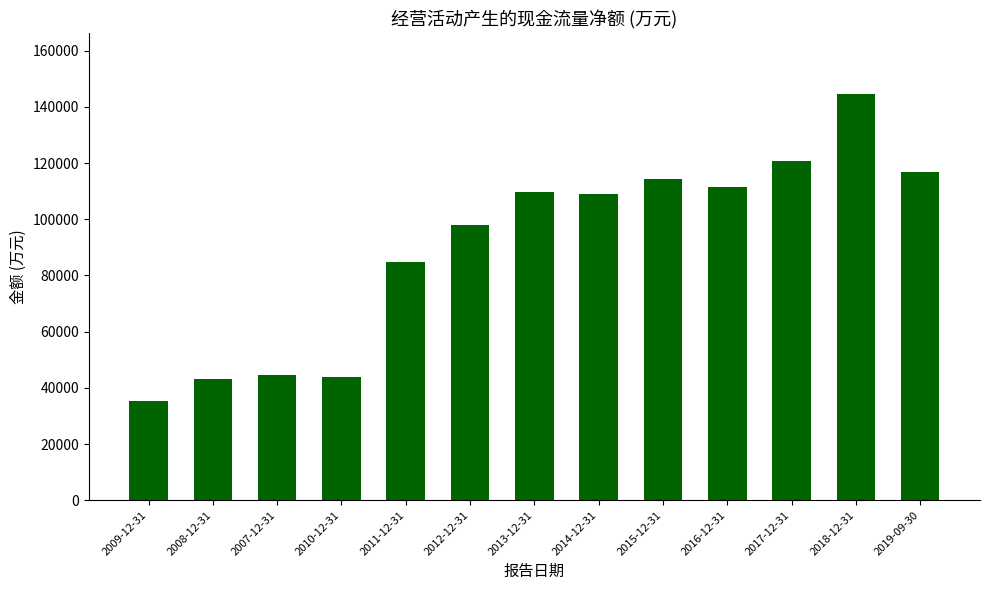

How many data points are less than 108877?

6